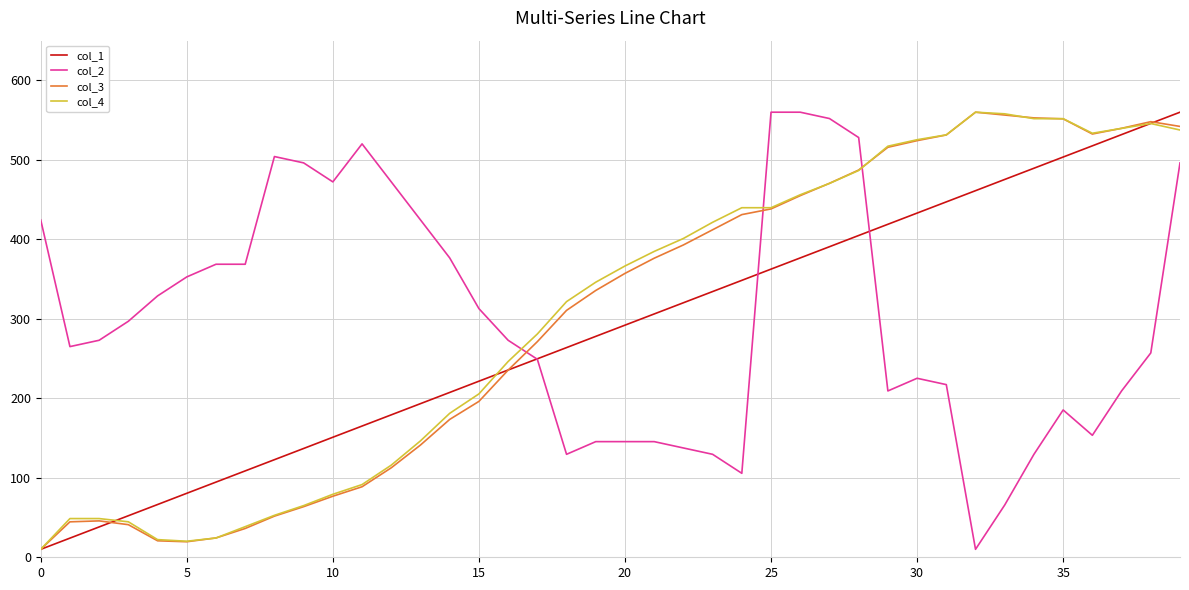

What is the maximum value shown in the chart?

560.0